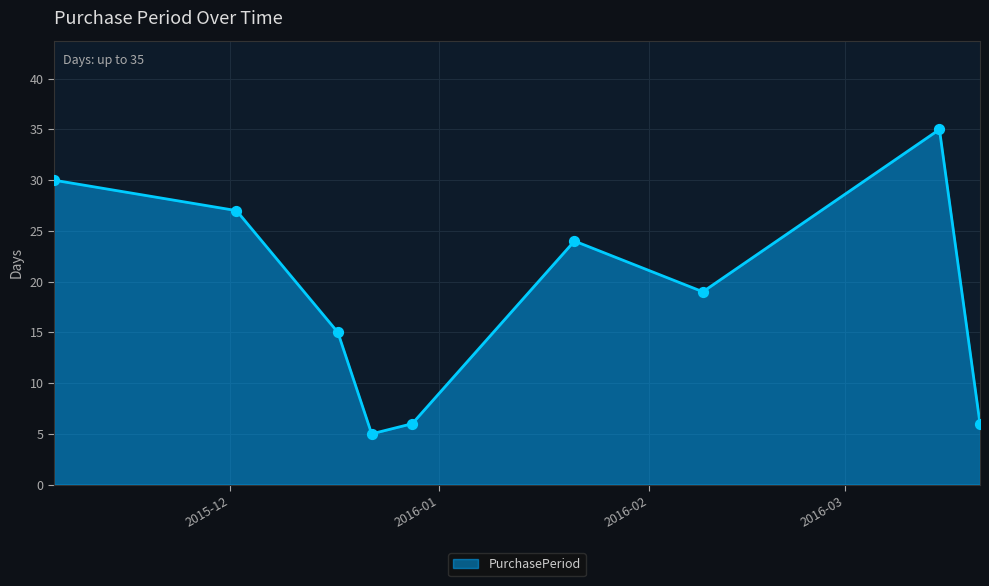

What is the difference between the maximum and minimum values?

30